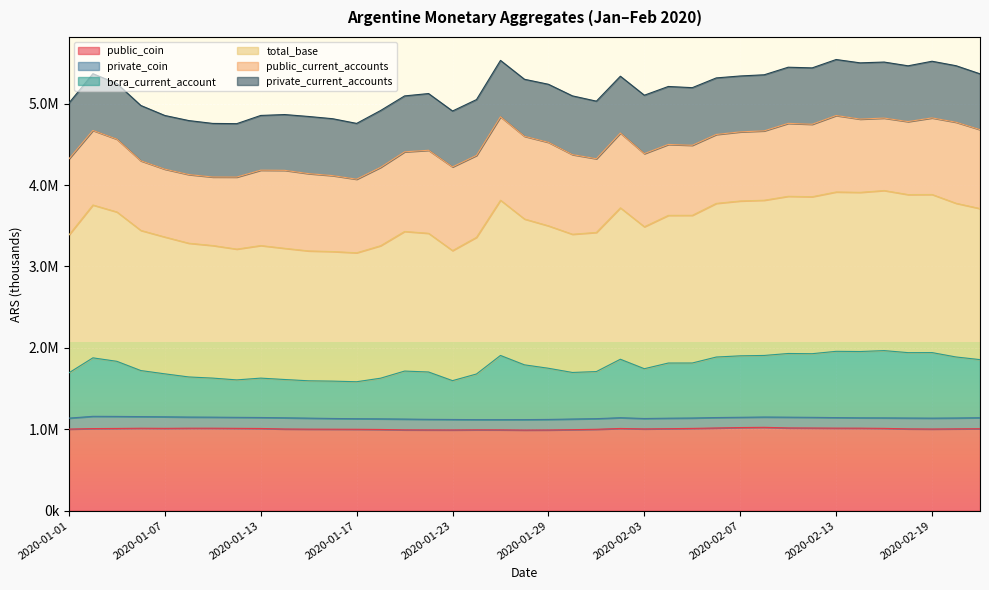

At which category is the sum across all series the highest?

2020-02-17